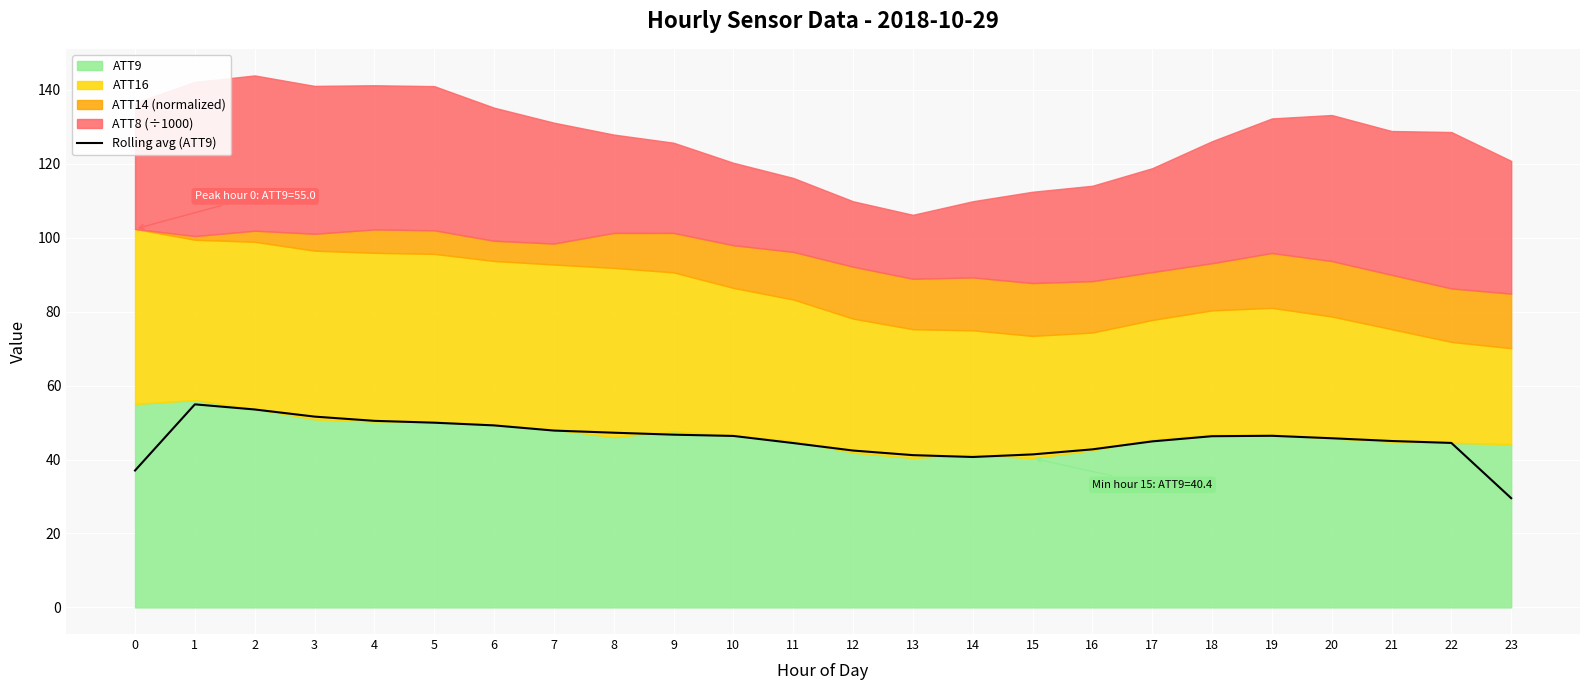

Rank the categories by value from lowest to highest.

23, 0, 14, 13, 15, 12, 16, 11, 22, 17, 21, 20, 18, 10, 19, 9, 8, 7, 6, 5, 4, 3, 2, 1